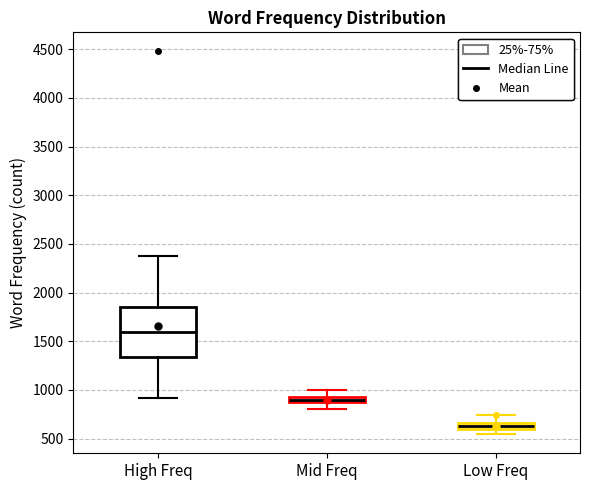

Comparing the boxes themselves (not the whiskers), which one is the tallest?

High Freq